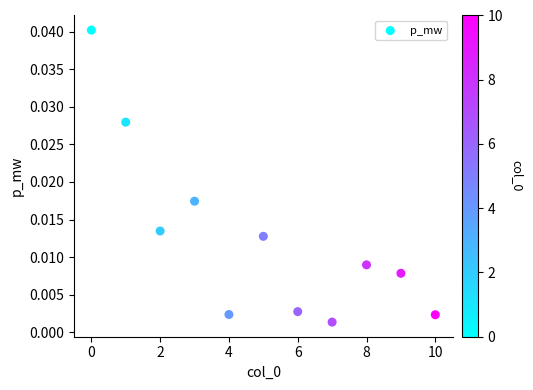

How many data points are displayed?

11